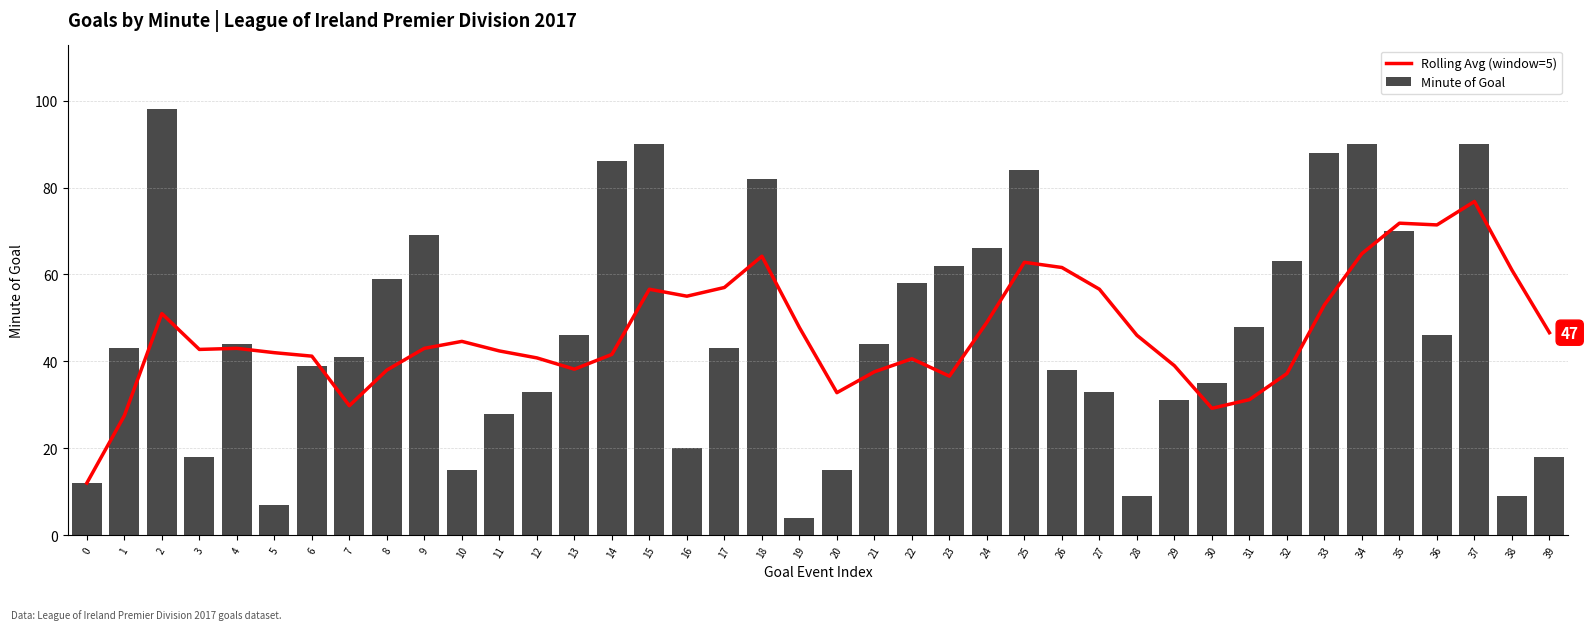

What is the sum of the Rolling Avg (window=5) values at 24 and 21?

86.6